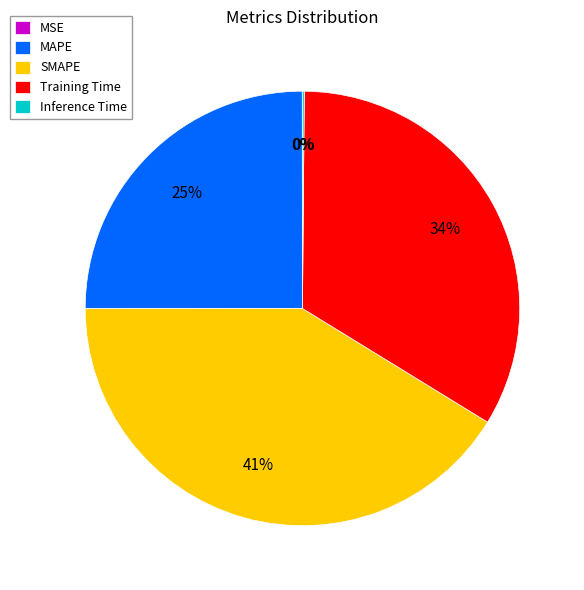

True or false: MAPE accounts for 13% of the total.

False